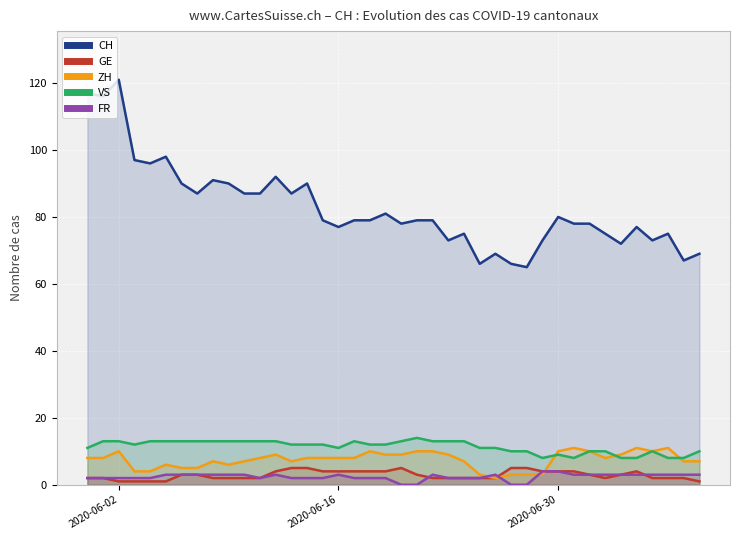

How many intersections are there between GE and ZH?

1